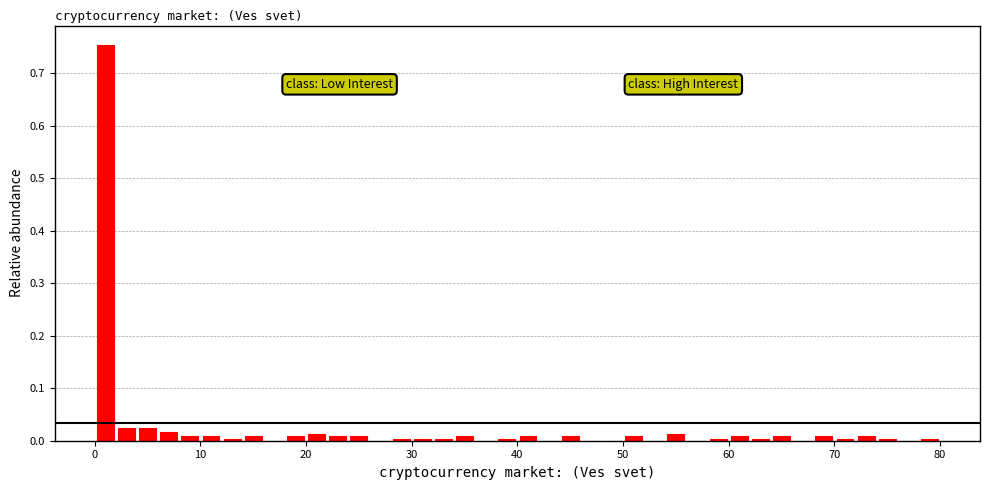

Read against the x-axis, roughly where is the centre of the tallest bar?

1